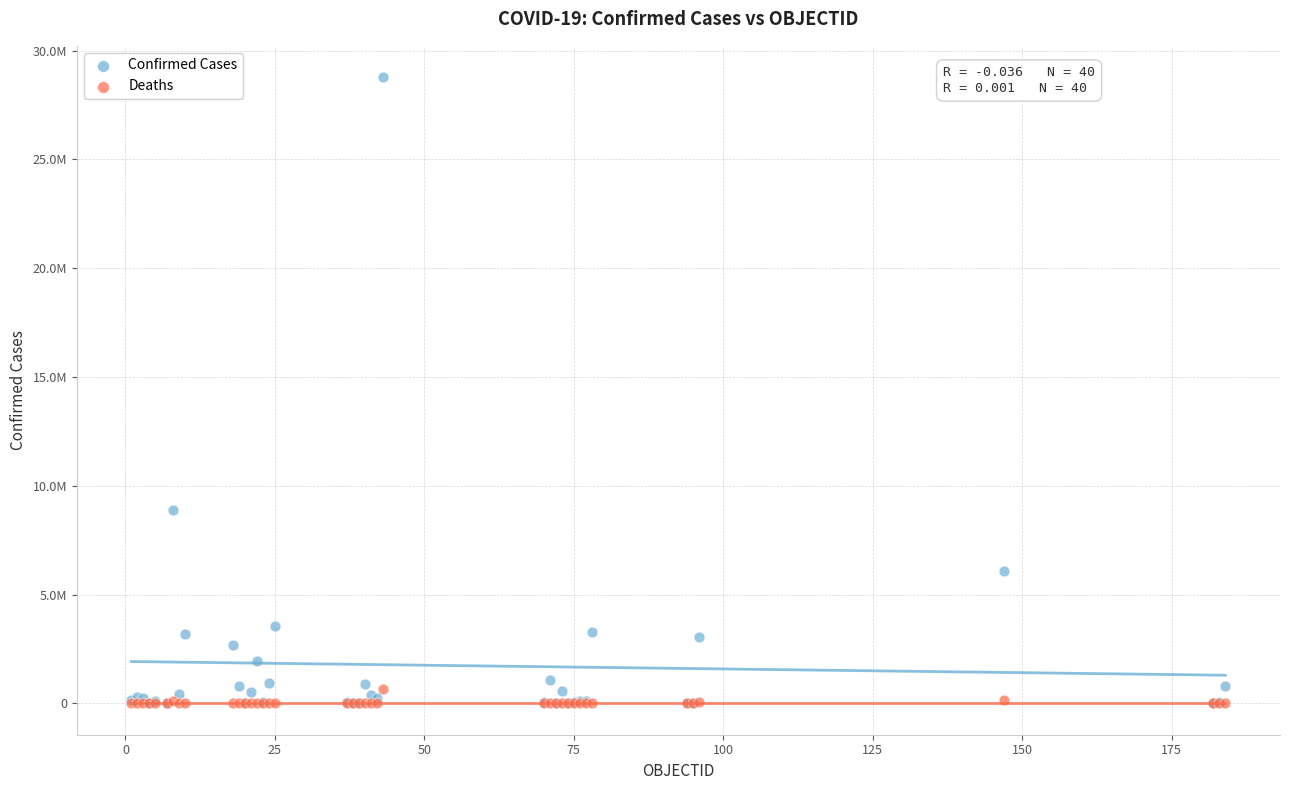

What are all the series names shown in the legend?

Confirmed Cases, Deaths